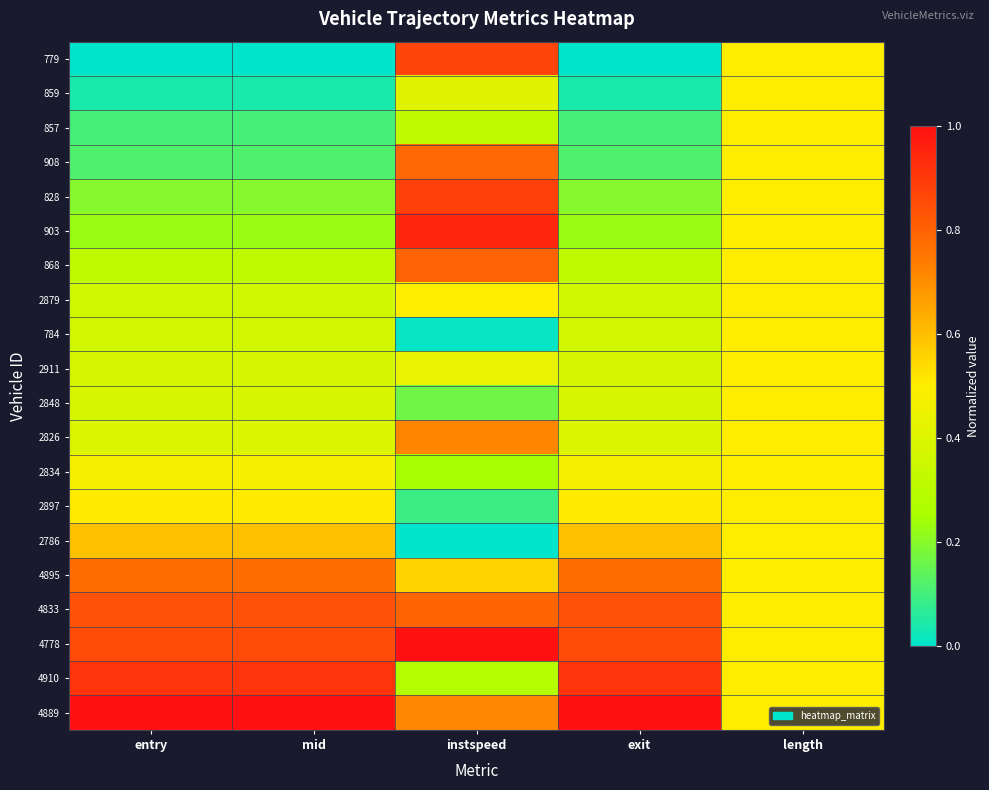

Which series has the largest range (max minus min)?

779